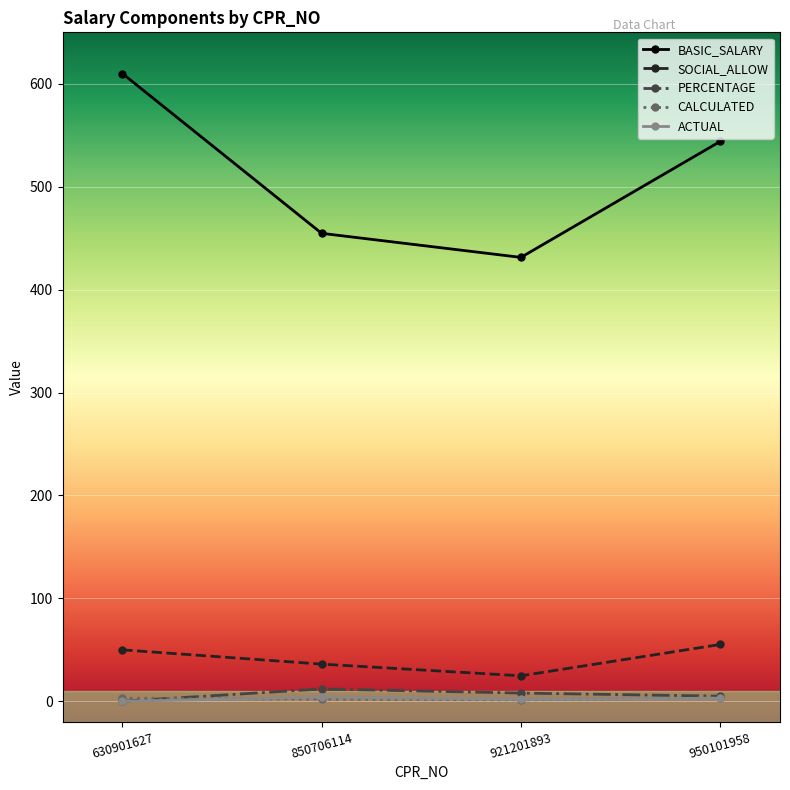

True or false: CALCULATED and SOCIAL_ALLOW cross at least once.

False